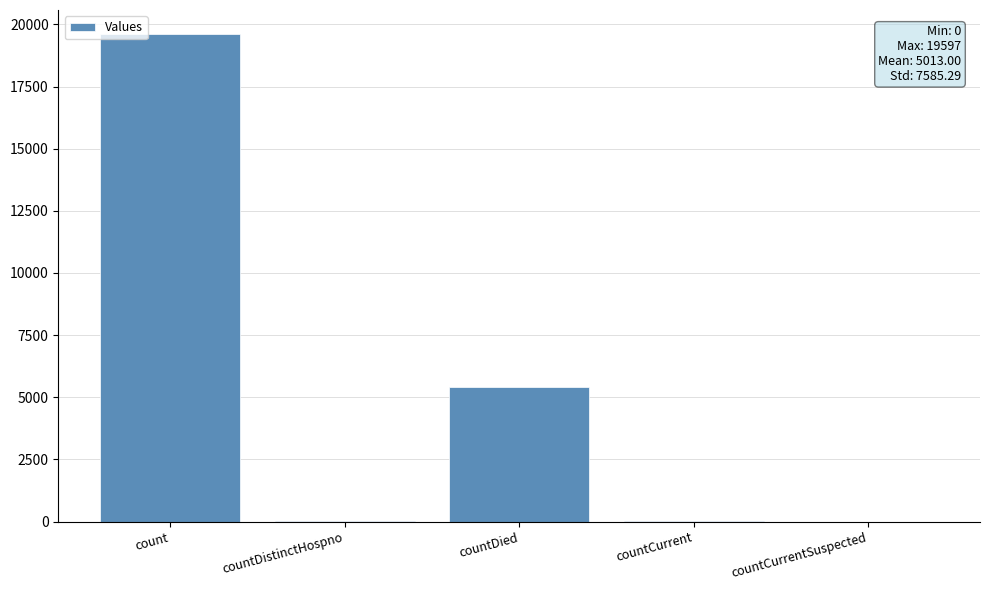

Are the bars grouped side by side (vs. stacked)?

No